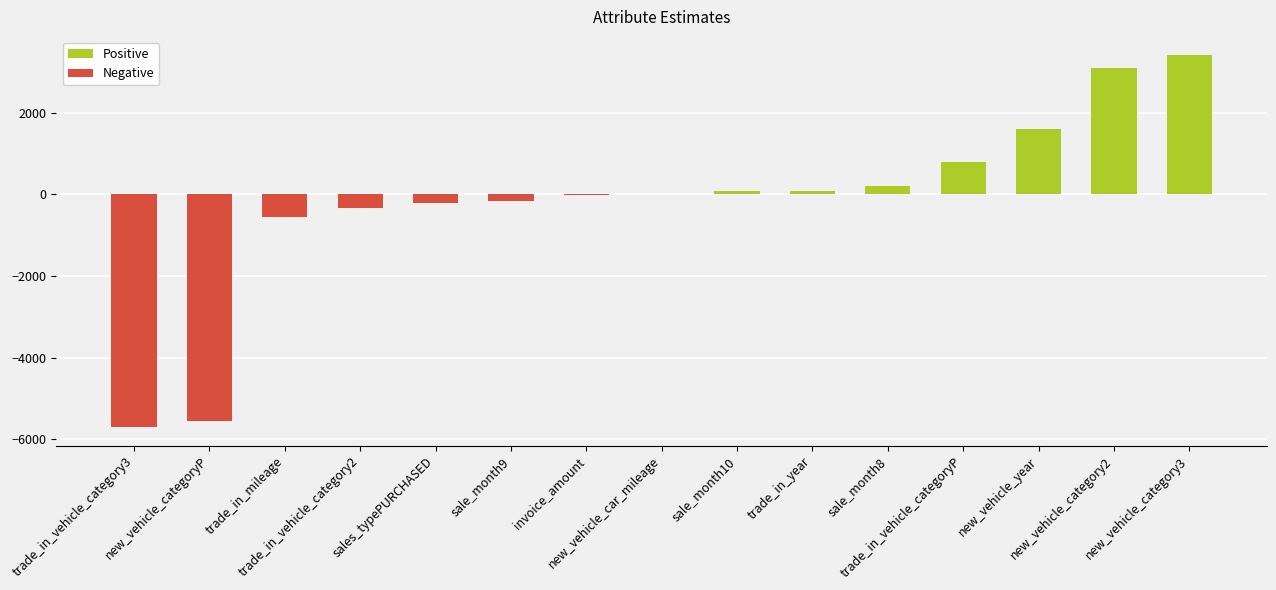

Is it true that the value at trade_in_vehicle_category2 is -338.0?

True